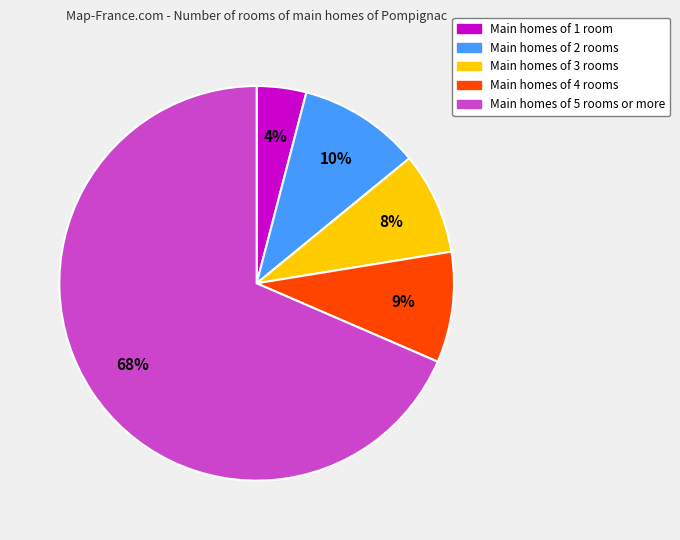

Is it true that Main homes of 2 rooms is 10% of the pie?

True